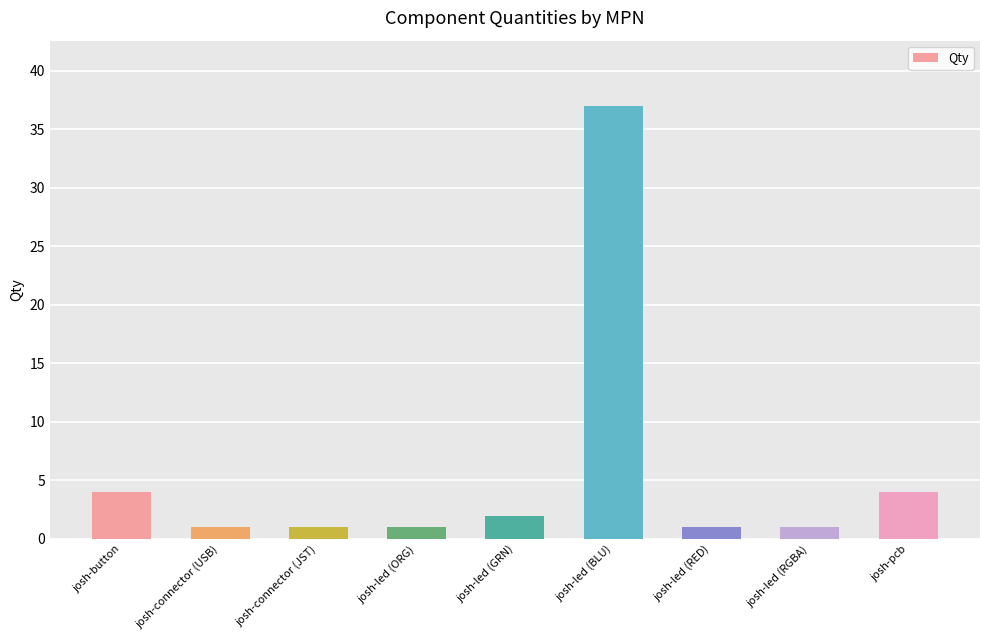

True or false: the data shows 58 at josh-led (BLU).

False